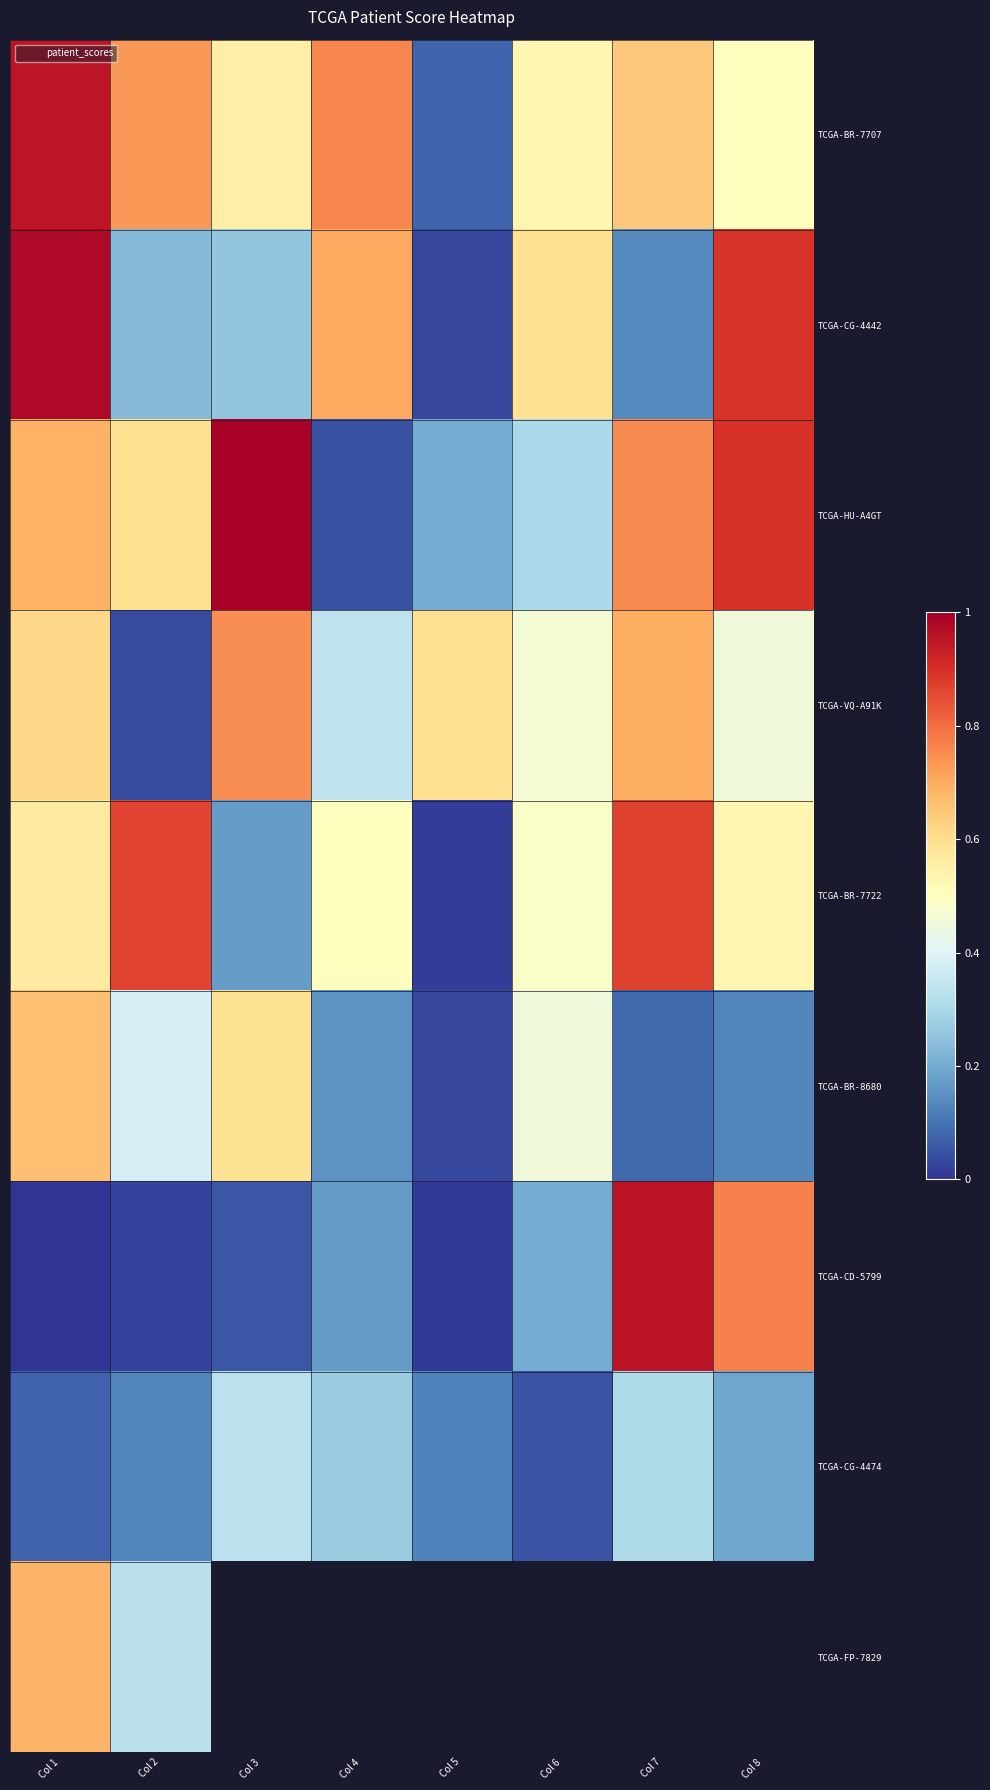

Rank the categories by TCGA-CG-4474 value from highest to lowest.

Col 3, Col 7, Col 4, Col 8, Col 2, Col 5, Col 1, Col 6